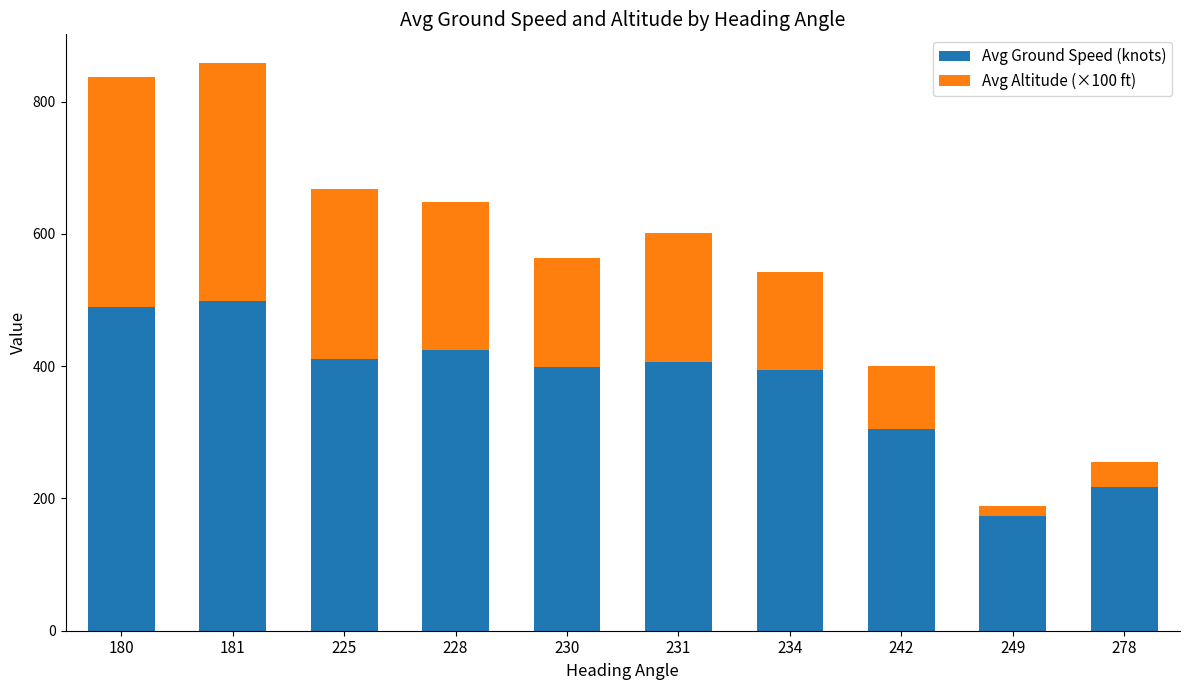

Where is Avg Ground Speed (knots) nearest to the value 335?

242